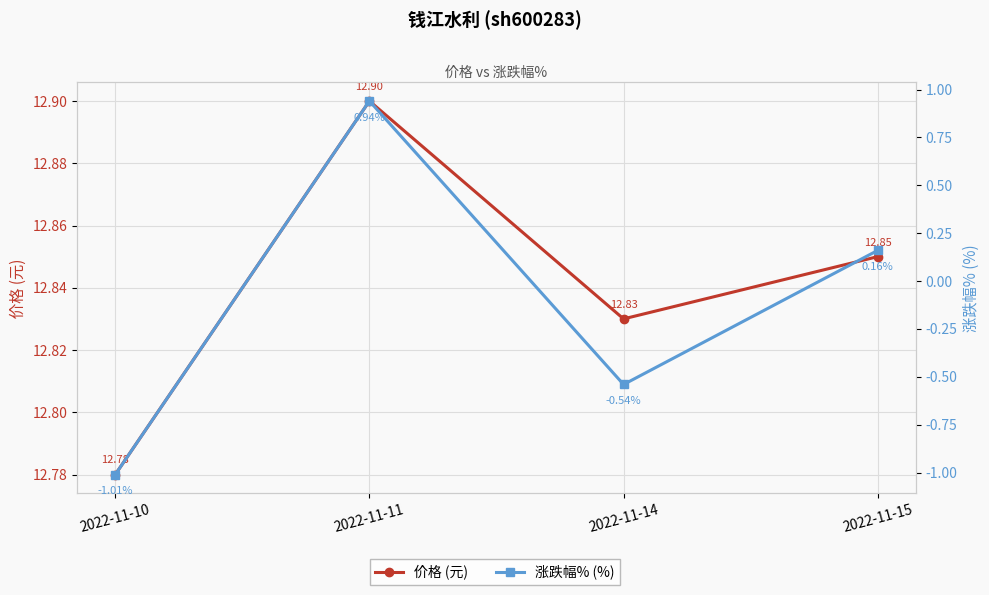

True or false: 价格 (元) and 涨跌幅% (%) cross at least once.

False